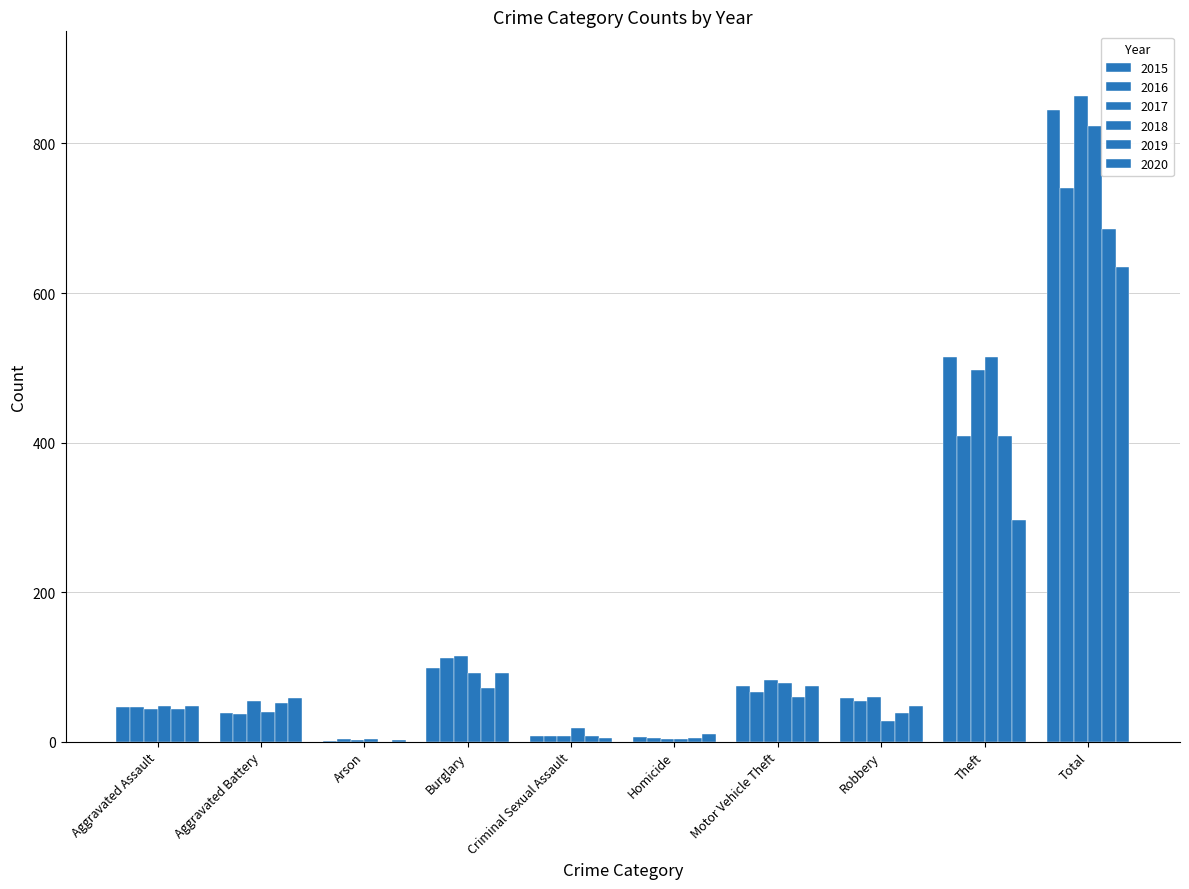

Reading right to left, list all the values displayed in this chart.

2015: Total=845	Theft=515	Robbery=59	Motor Vehicle Theft=75	Homicide=6	Criminal Sexual Assault=7	Burglary=98	Arson=1	Aggravated Battery=38	Aggravated Assault=46
2016: Total=741	Theft=409	Robbery=54	Motor Vehicle Theft=67	Homicide=5	Criminal Sexual Assault=7	Burglary=112	Arson=4	Aggravated Battery=37	Aggravated Assault=46
2017: Total=864	Theft=497	Robbery=60	Motor Vehicle Theft=82	Homicide=4	Criminal Sexual Assault=7	Burglary=114	Arson=2	Aggravated Battery=54	Aggravated Assault=44
2018: Total=823	Theft=515	Robbery=27	Motor Vehicle Theft=78	Homicide=3	Criminal Sexual Assault=18	Burglary=92	Arson=3	Aggravated Battery=39	Aggravated Assault=48
2019: Total=686	Theft=409	Robbery=38	Motor Vehicle Theft=60	Homicide=5	Criminal Sexual Assault=7	Burglary=72	Arson=0	Aggravated Battery=51	Aggravated Assault=44
2020: Total=635	Theft=296	Robbery=48	Motor Vehicle Theft=75	Homicide=10	Criminal Sexual Assault=5	Burglary=92	Arson=2	Aggravated Battery=59	Aggravated Assault=48